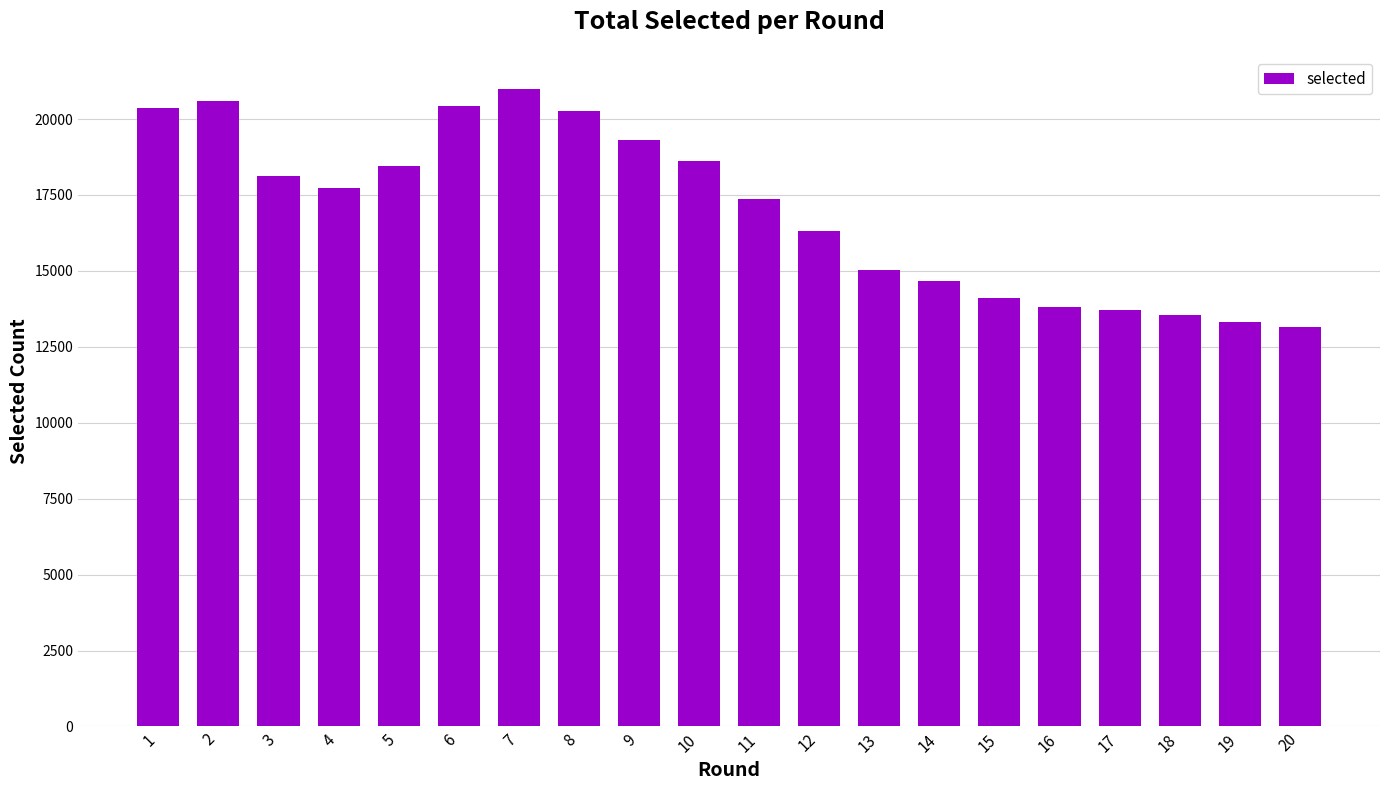

Are the bars grouped side by side (vs. stacked)?

No